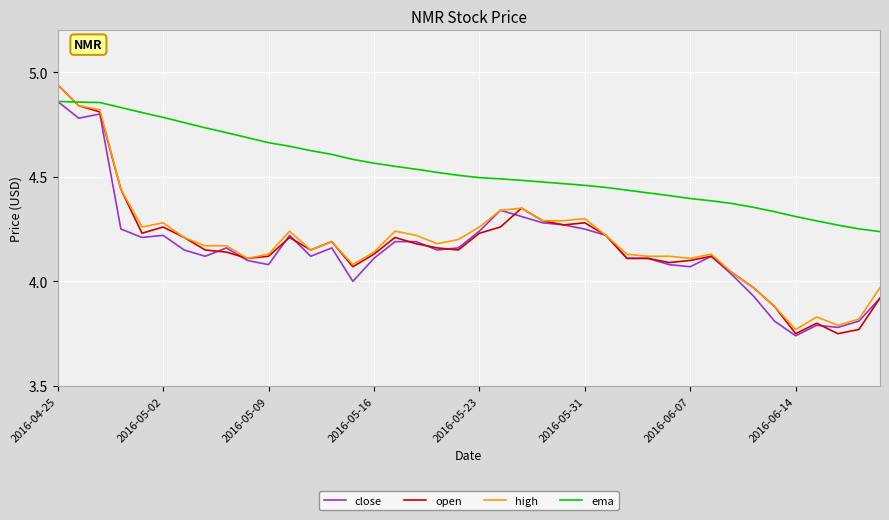

Which series ends up on top after the final intersection of ema and high?

ema